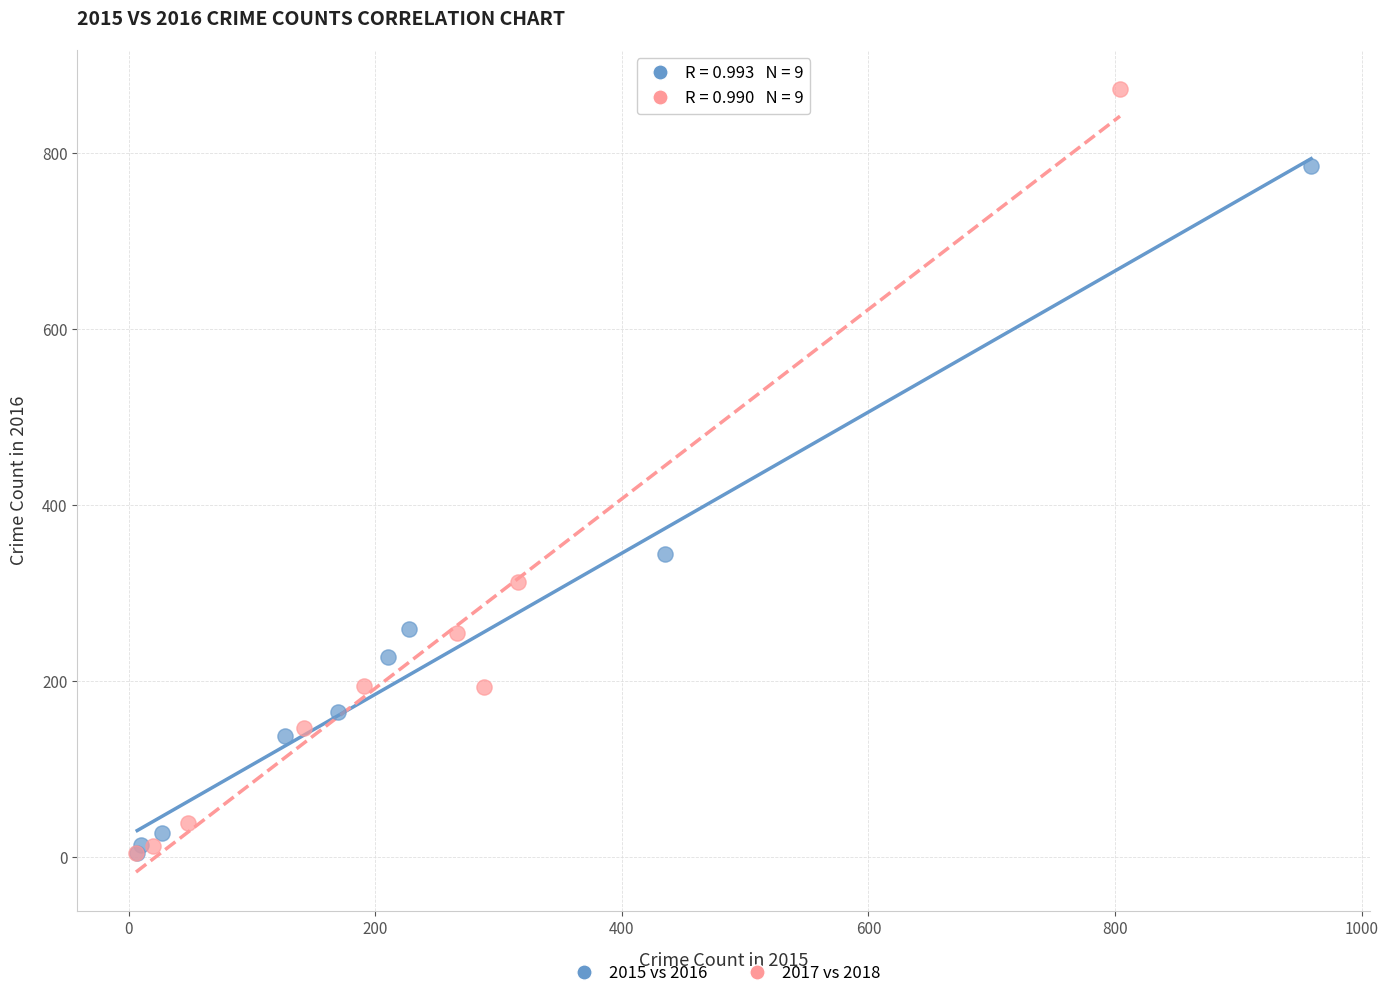

Which series has the widest spread of Y values?

2017 vs 2018